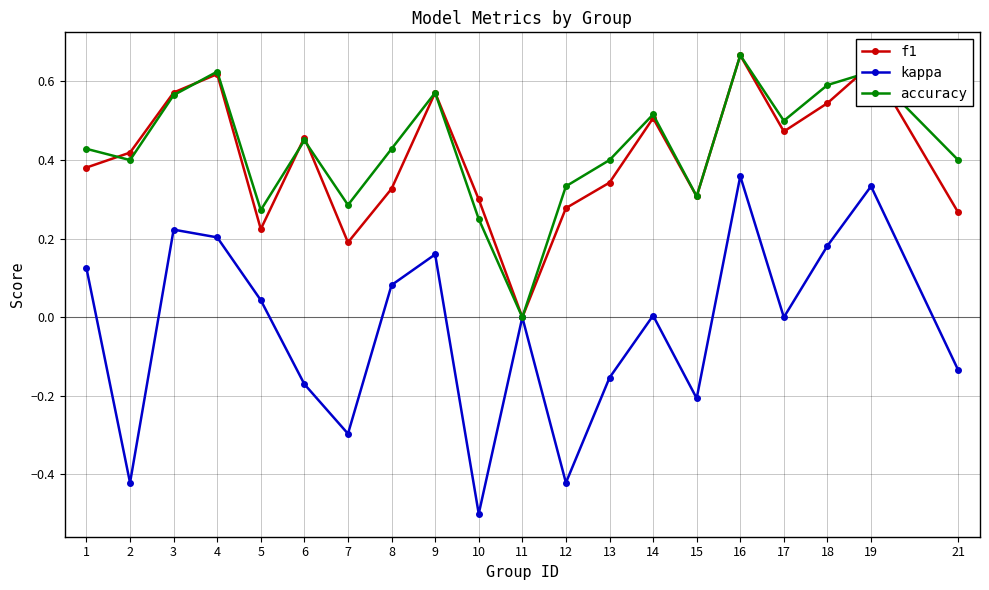

Which category has the highest value across all series?

16